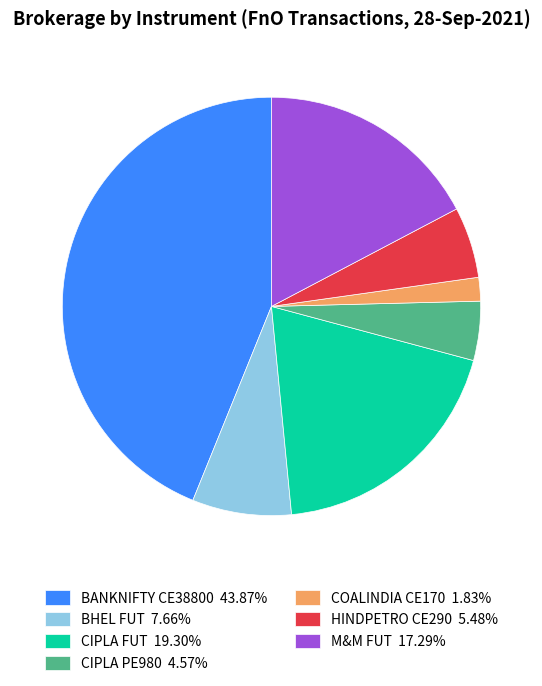

Combined, do M&M FUT 17.29% and HINDPETRO CE290 5.48% account for over 50%?

No